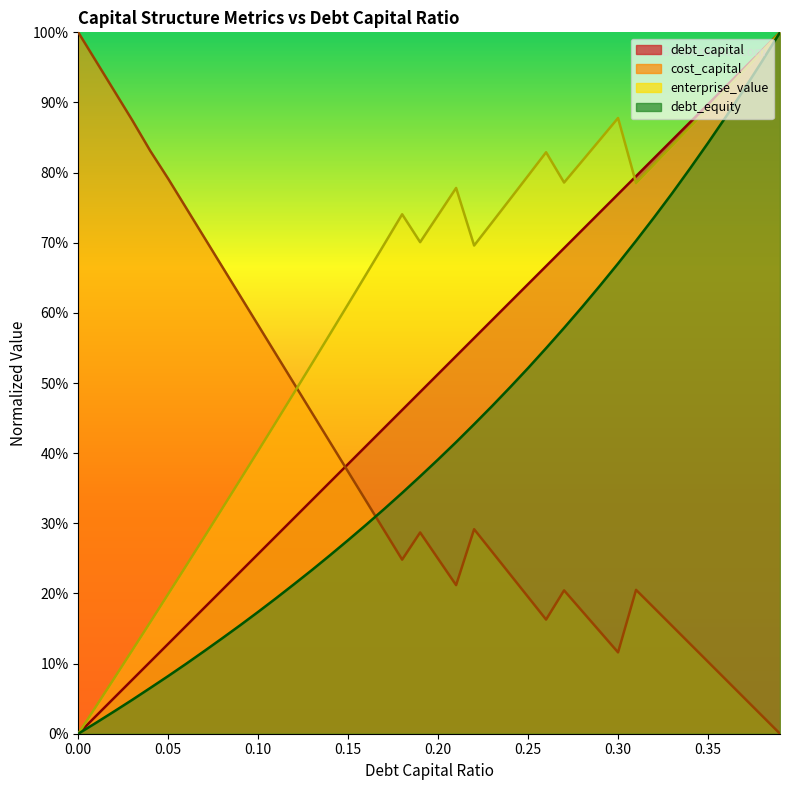

What are all the series names shown in the legend?

debt_capital, cost_capital, enterprise_value, debt_equity